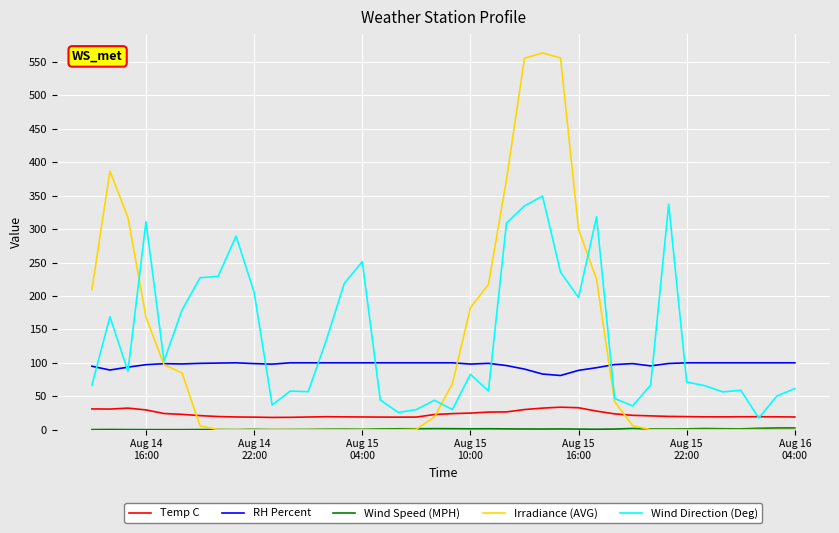

Does the chart have visible grid lines?

Yes